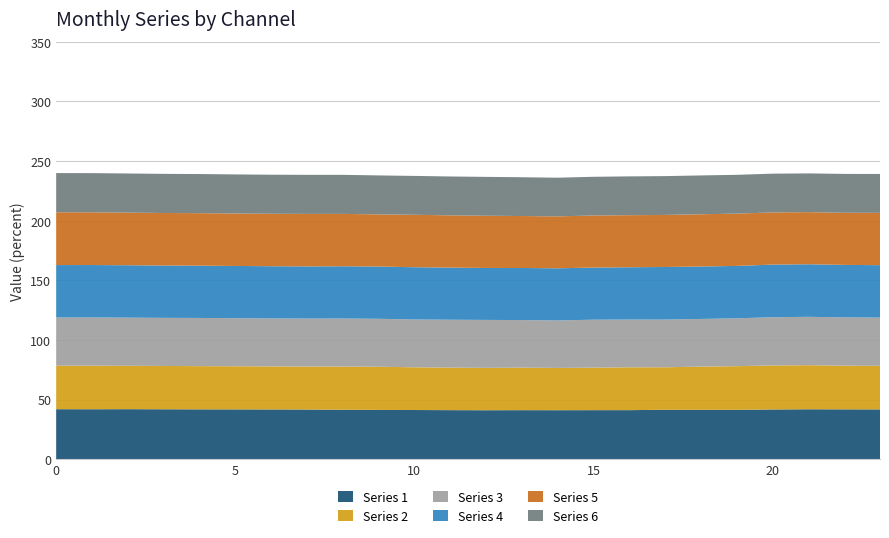

What is the lowest value of the Series 1 series?

41.0